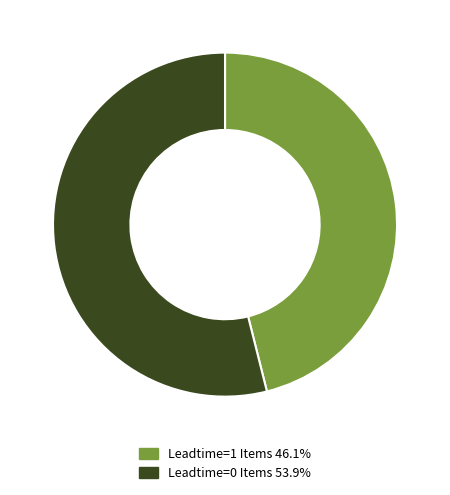

Is there a majority slice in this chart?

Yes